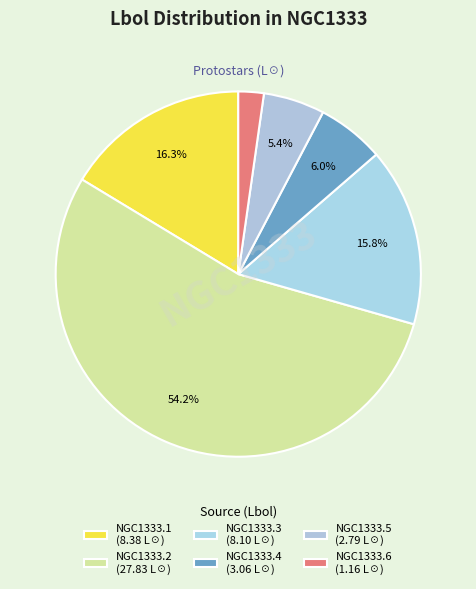

How many slices are in this pie chart?

6